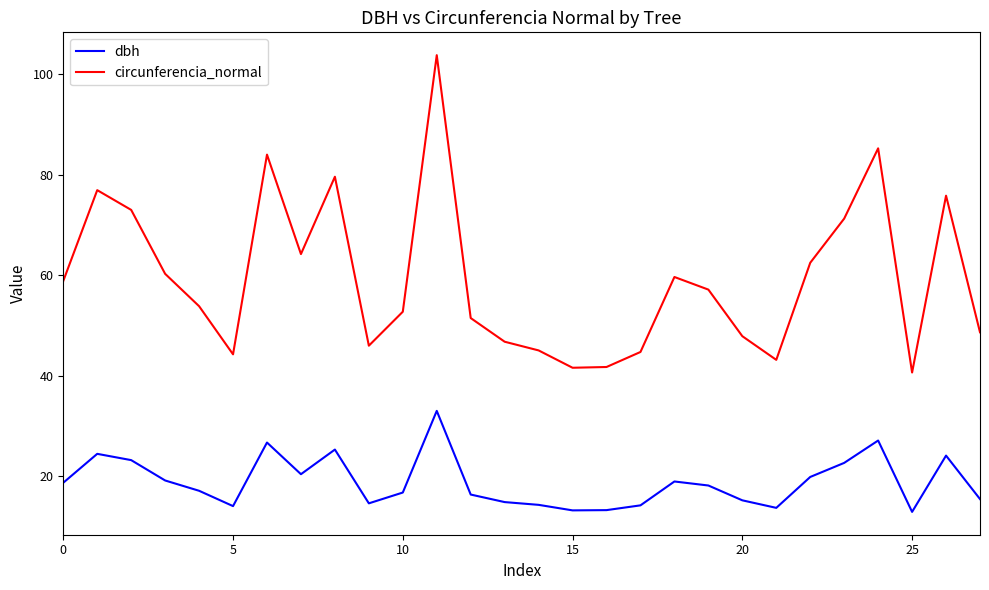

What is the highest value of the circunferencia_normal series?

103.8